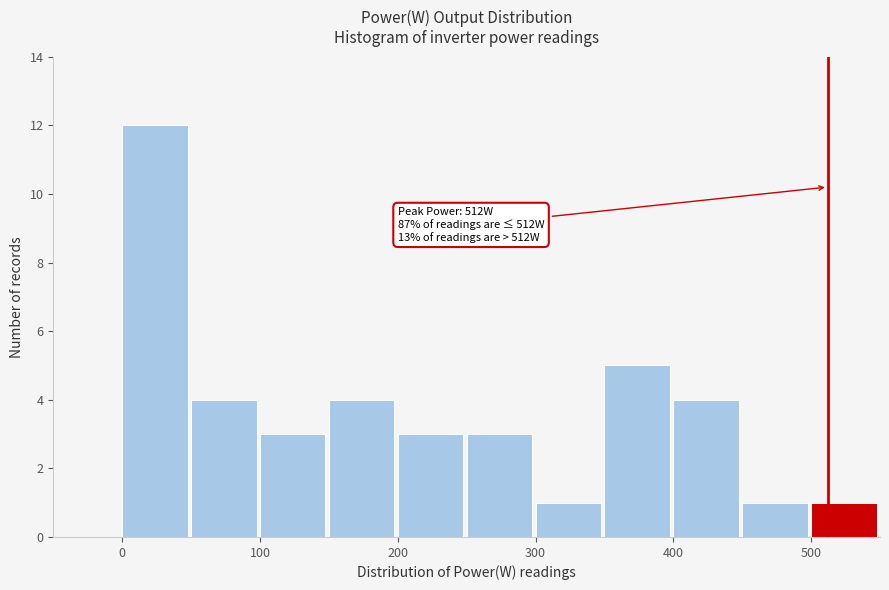

Which range on the x-axis has the tallest bar?

0 to 50